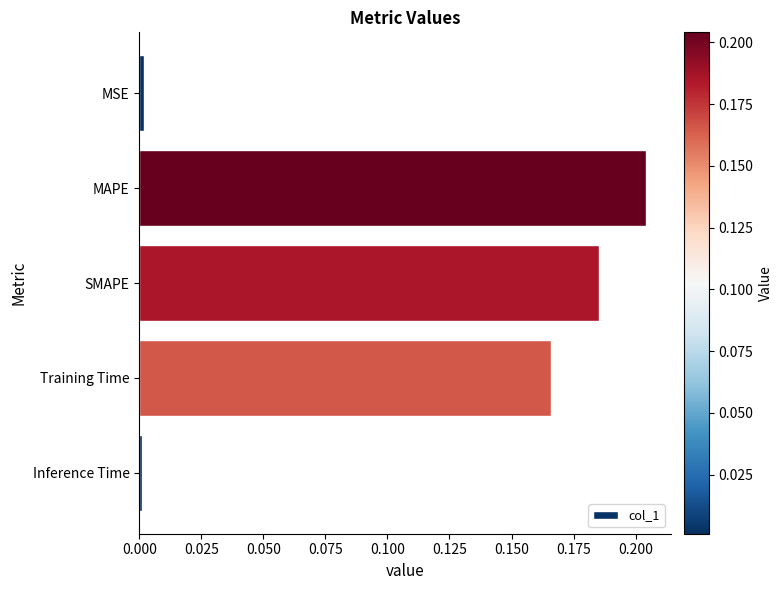

Which category has the highest value across all series?

MAPE